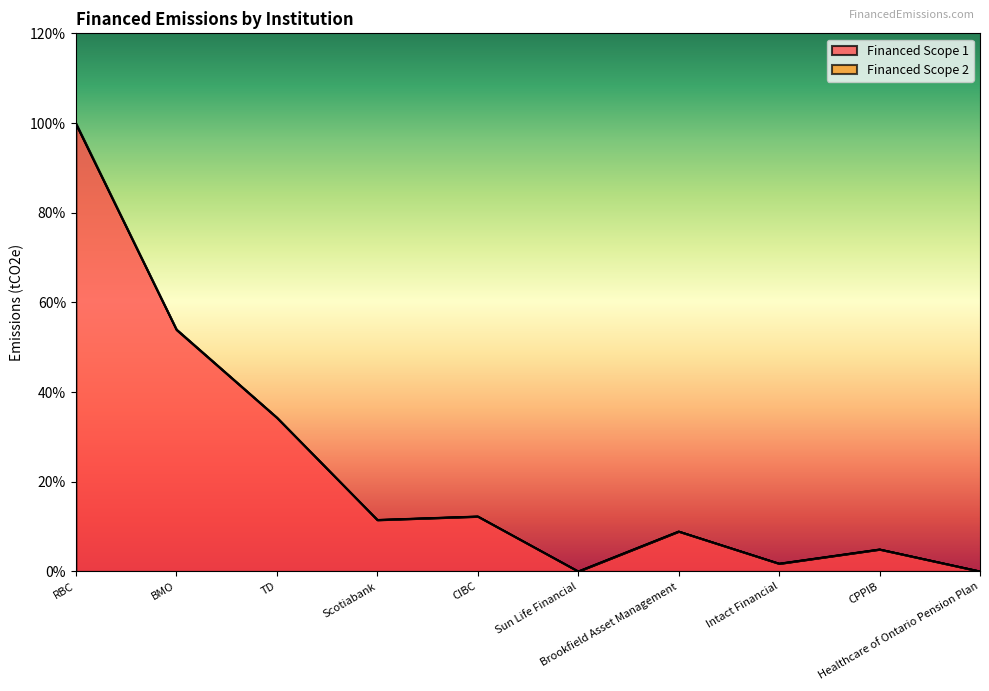

At which label is Financed Scope 2 closest to 0?

Sun Life Financial